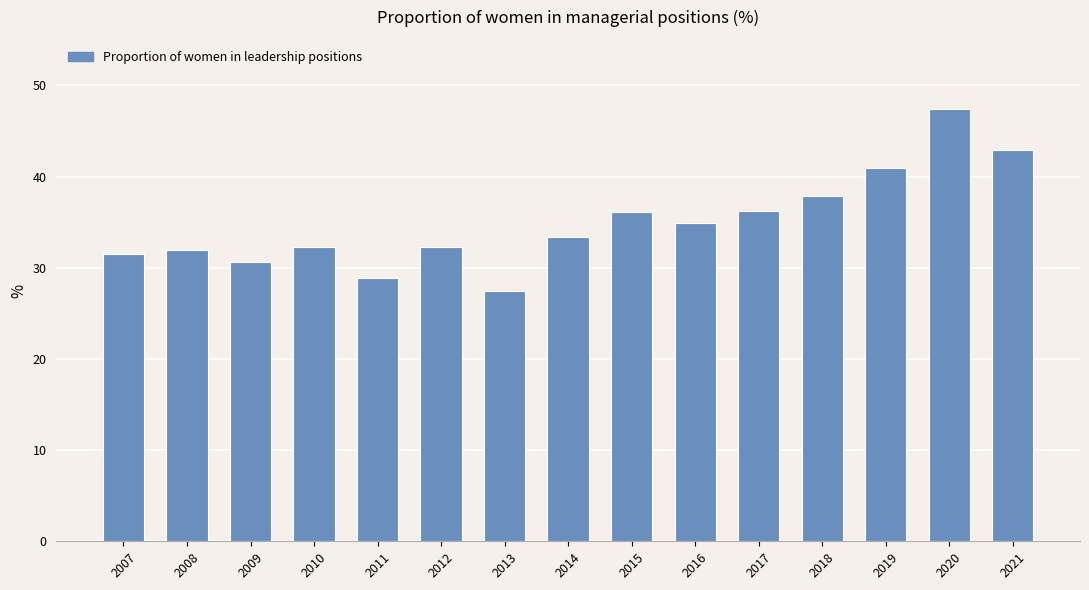

Count the number of data series in this chart.

1